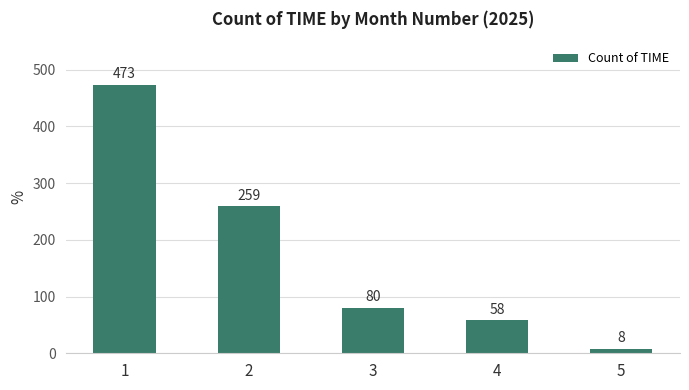

What is the change in value from 2 to 5?

-251